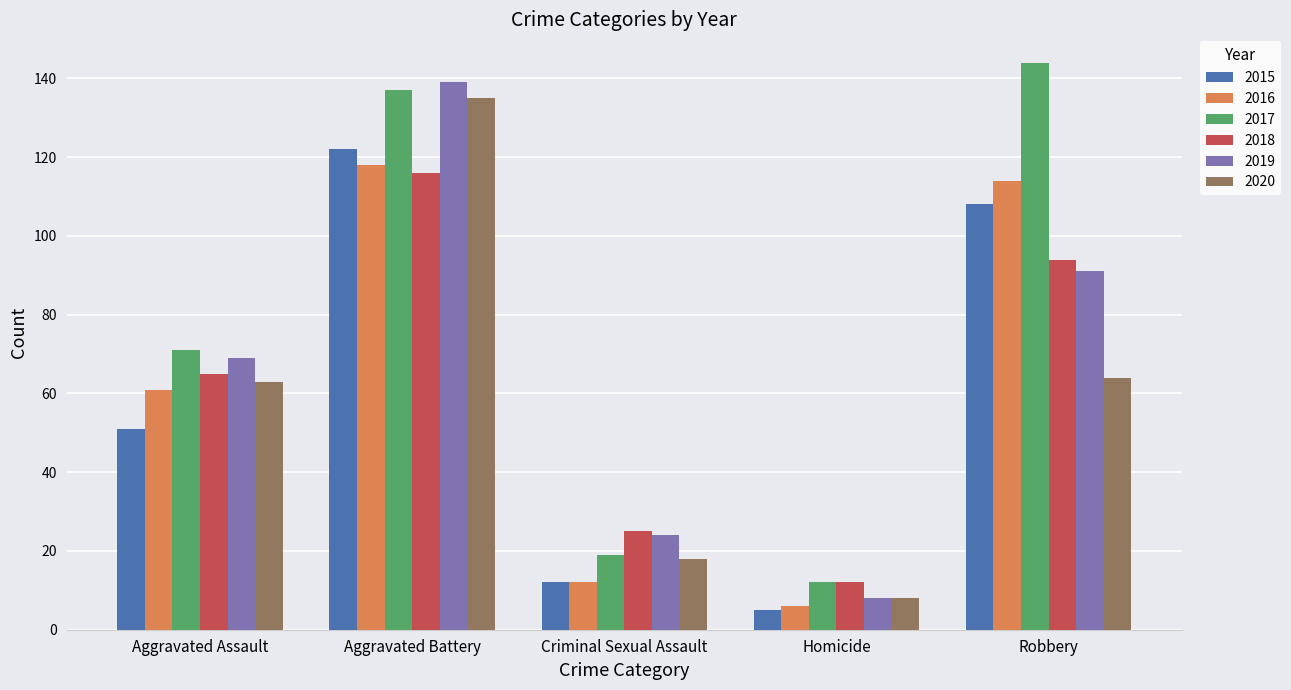

What is the difference between the highest and lowest values at Criminal Sexual Assault?

13